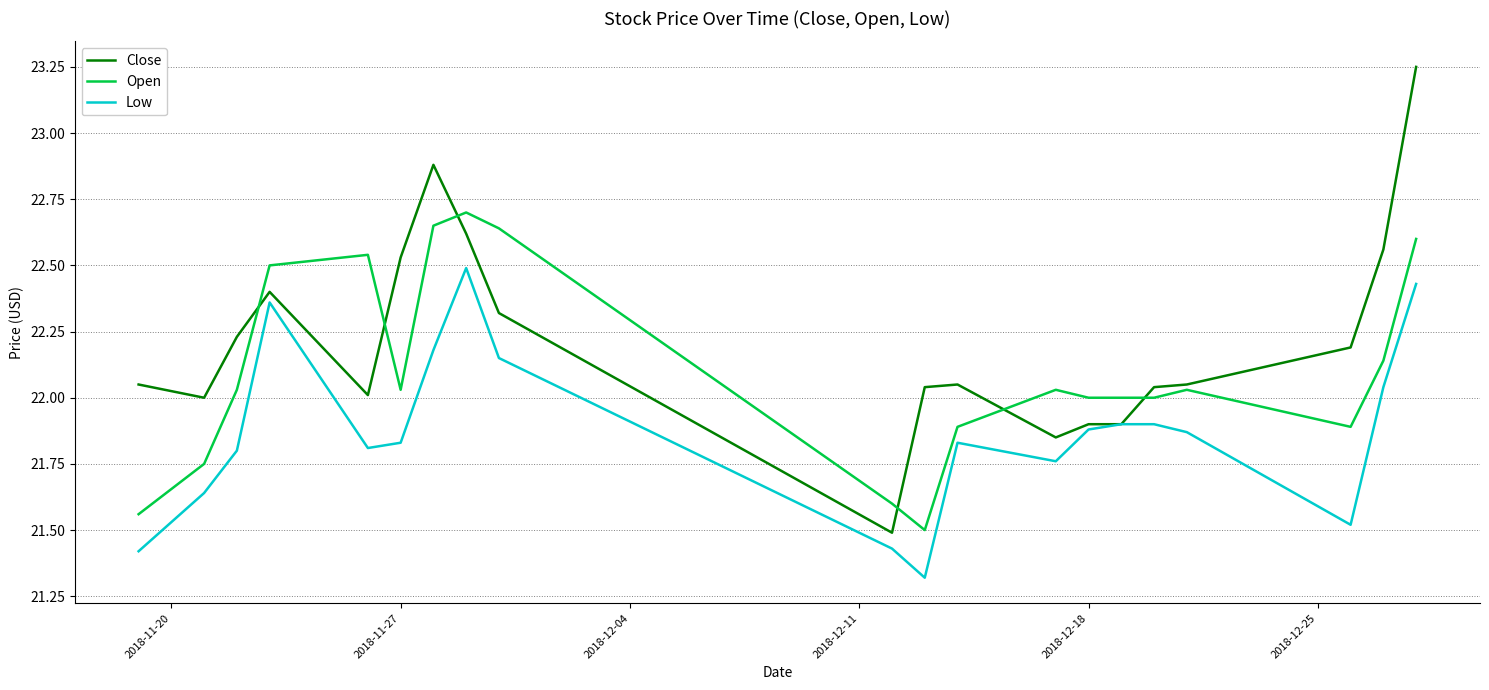

Which series has the largest total across all categories?

Close